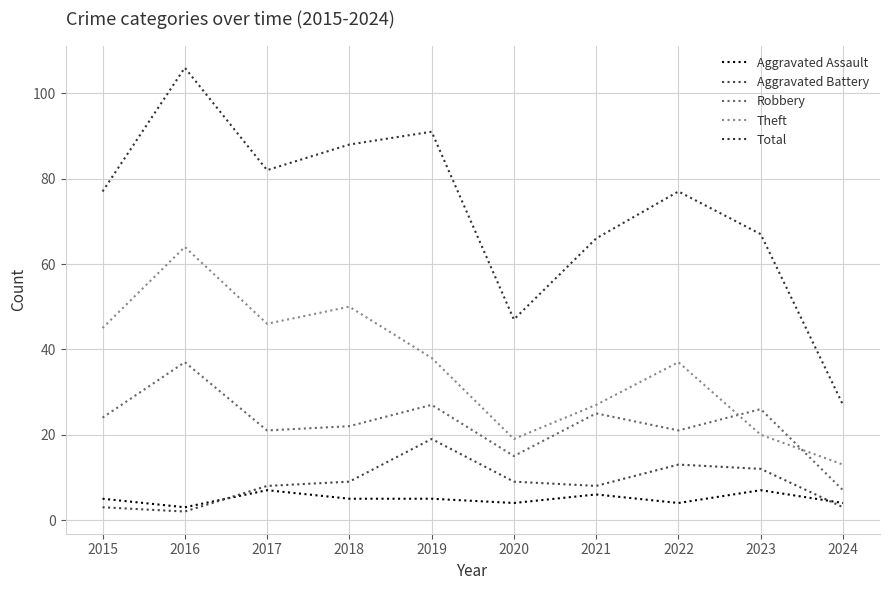

Where is Aggravated Battery nearest to the value 10?

2018